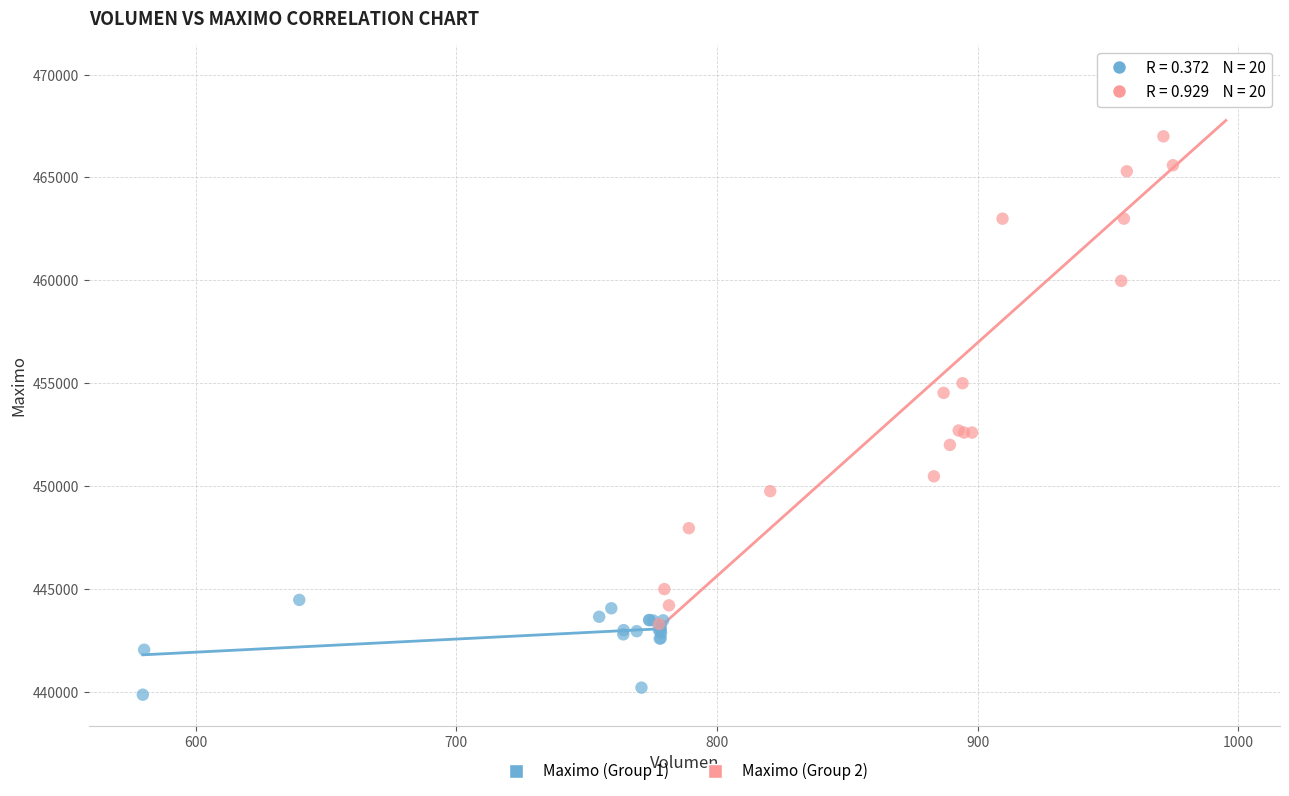

Which series contains the highest Y value?

Maximo (Group 2)